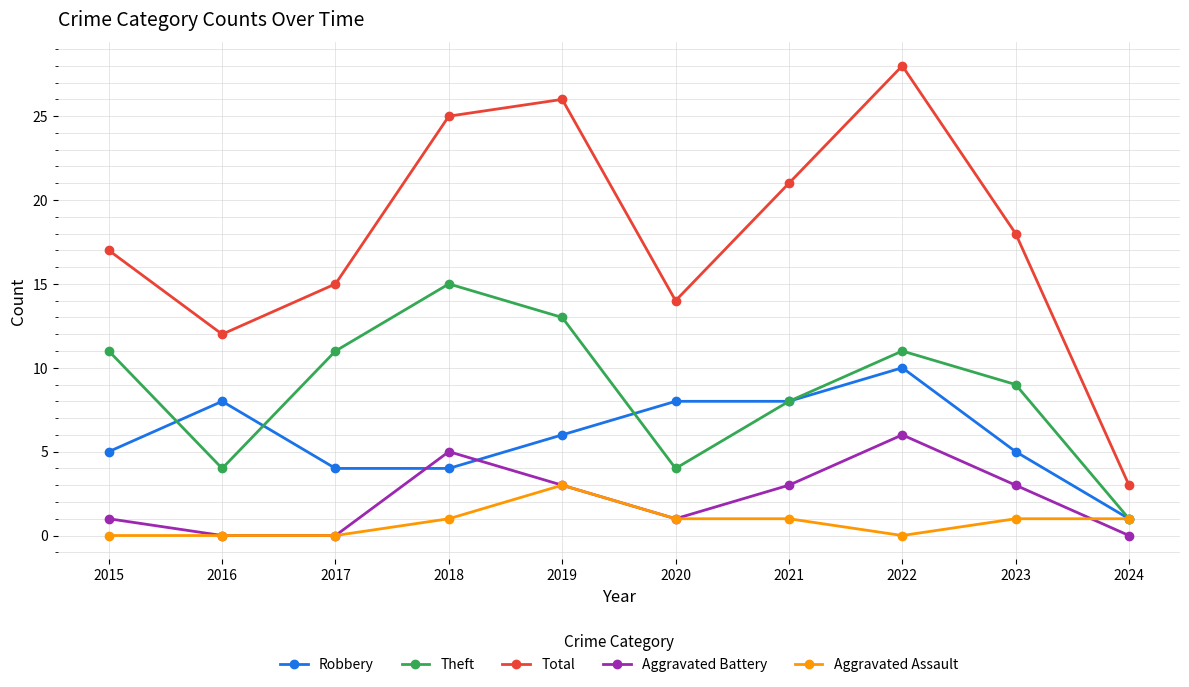

What is the maximum value shown in the chart?

28